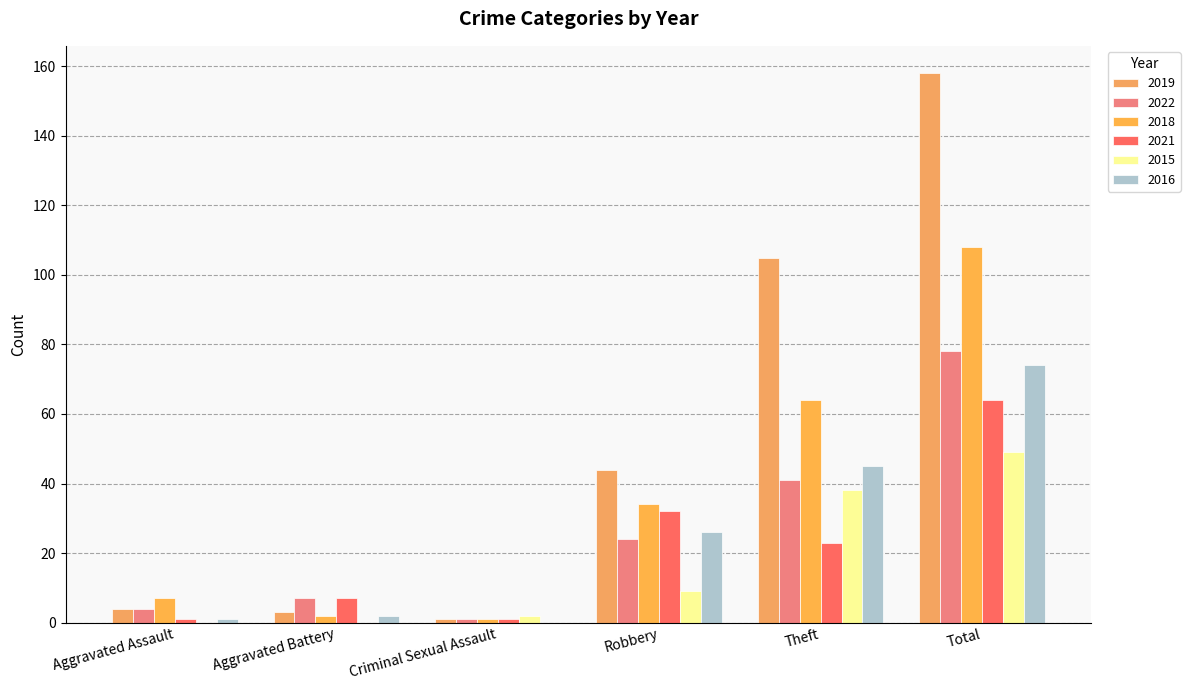

At Criminal Sexual Assault, list the series in order from largest to smallest.

2015, 2019, 2022, 2018, 2021, 2016